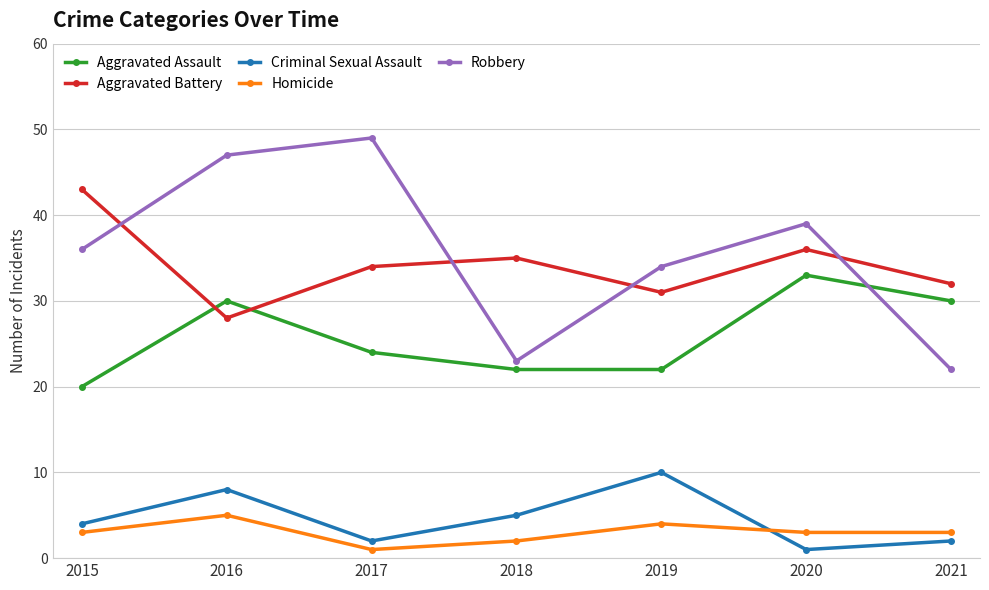

Where is the first local minimum for Homicide?

2017